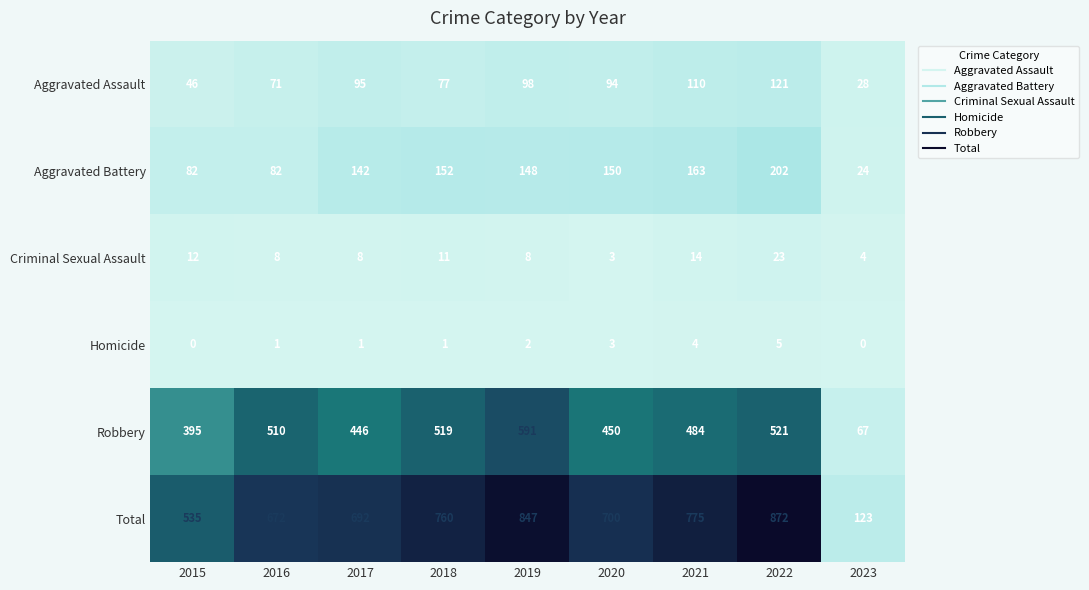

What is the approximate value of Homicide at 2020?

3